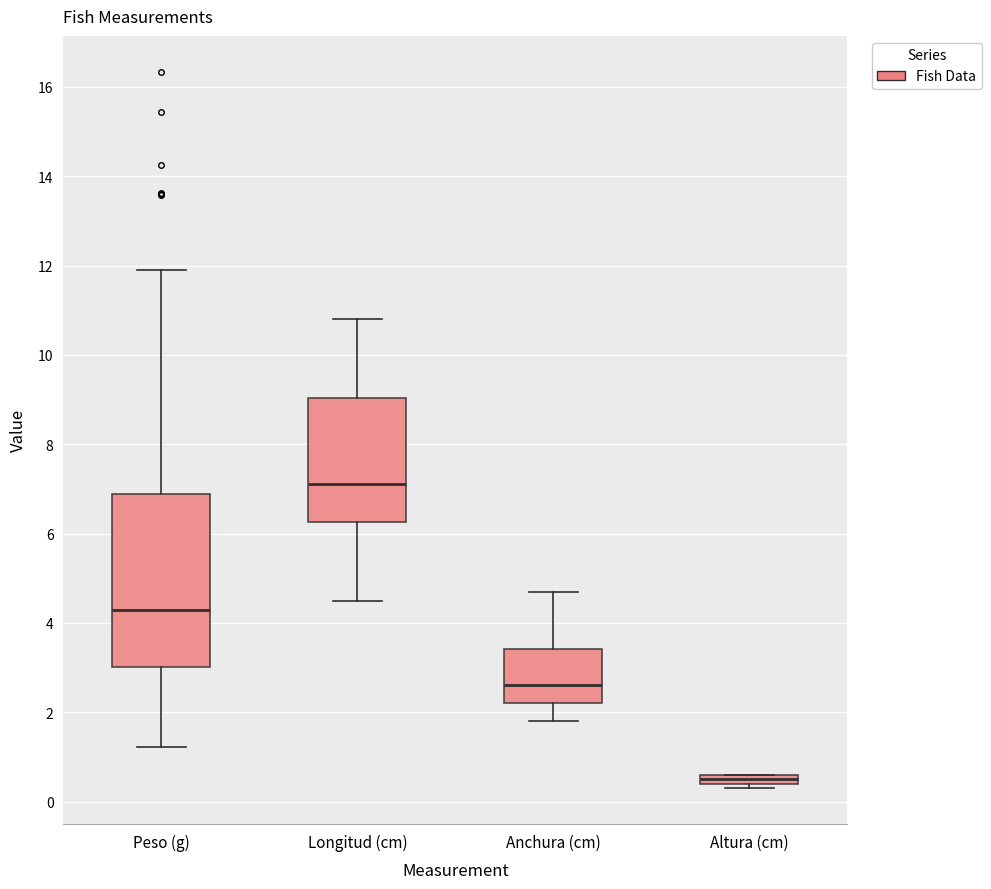

Which box is the tallest, from its lower edge to its upper edge?

Peso (g)